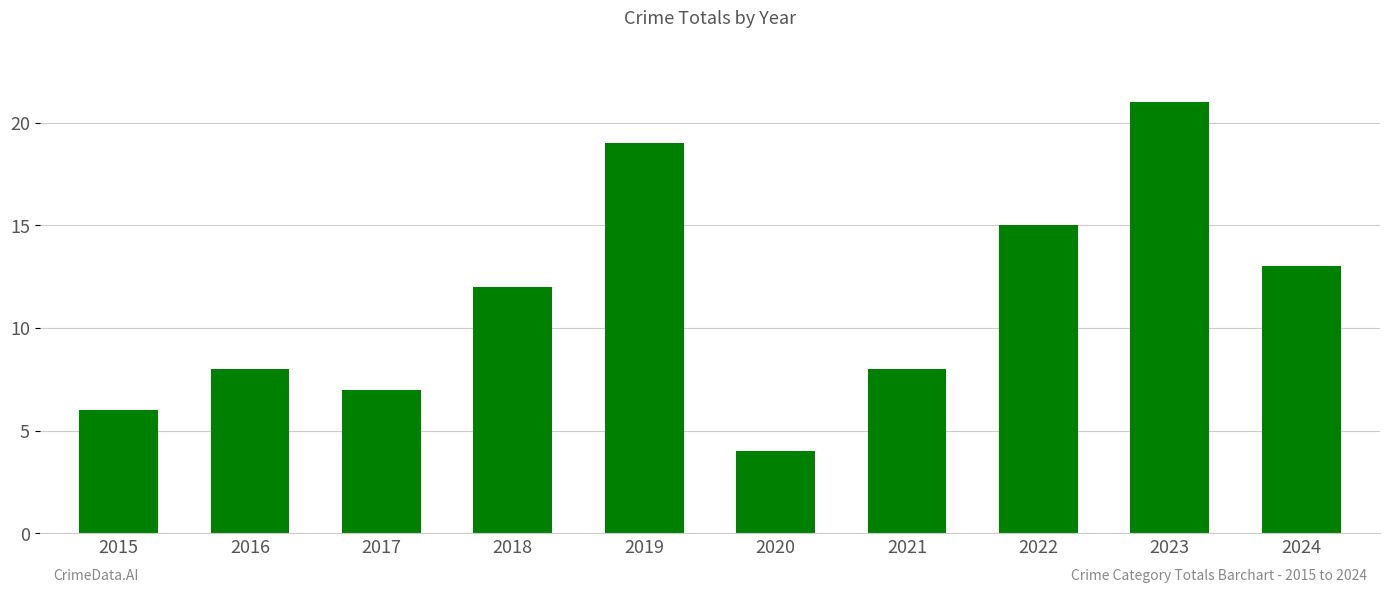

True or false: the data shows 8 at 2021.

True